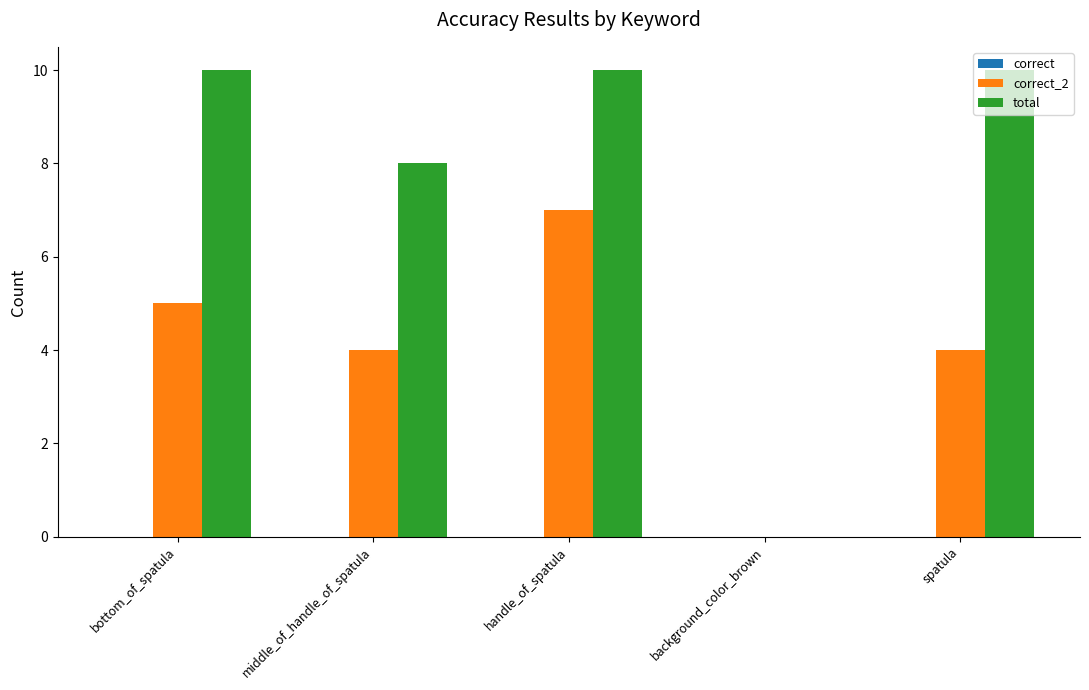

The value of total at bottom_of_spatula is 10. True or false?

True